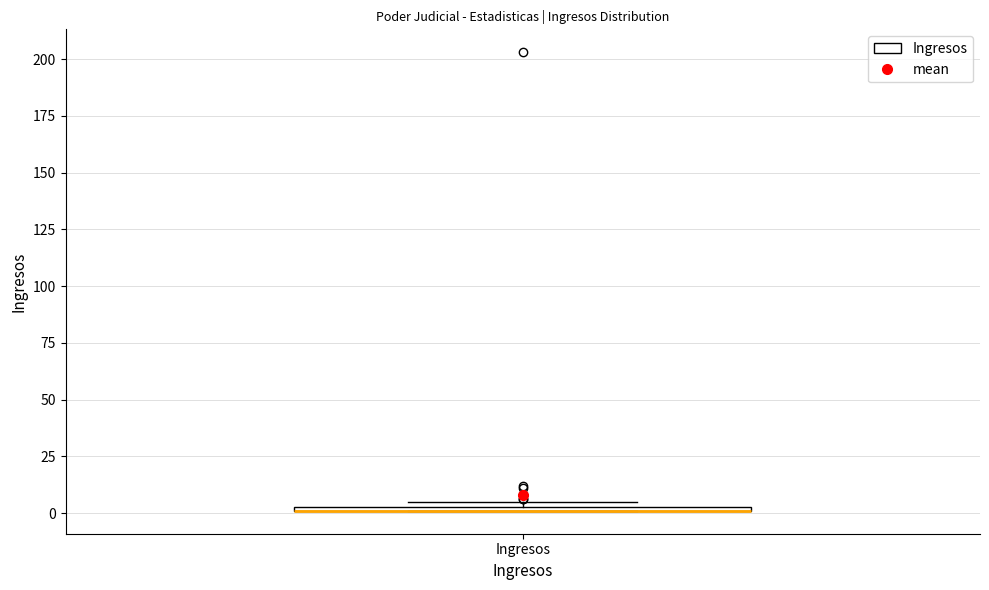

Where is the upper edge of the box for Ingresos on the y-axis? The values are not printed on the chart, so give them approximately, as read against the axis.

5